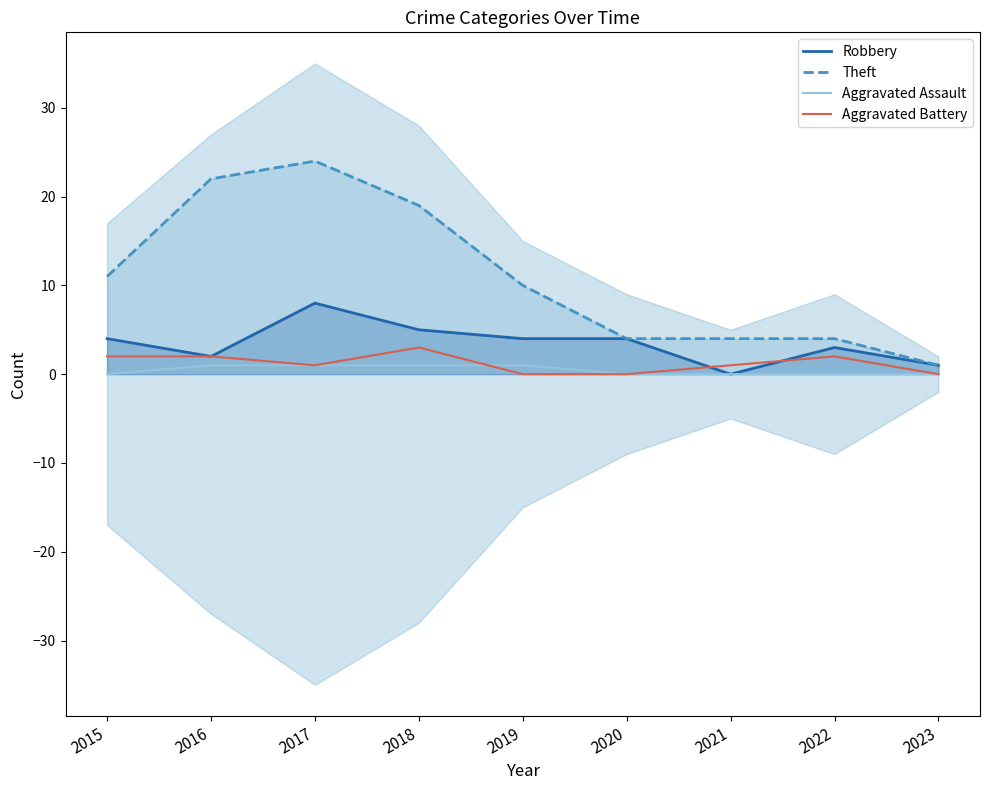

Is it true that Robbery equals 9 at 2018?

False